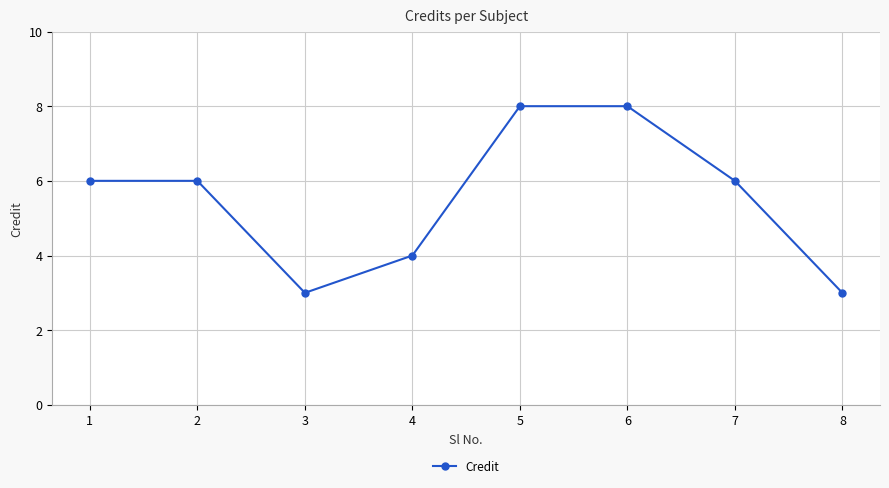

True or false: the data shows 4 at 4.

True